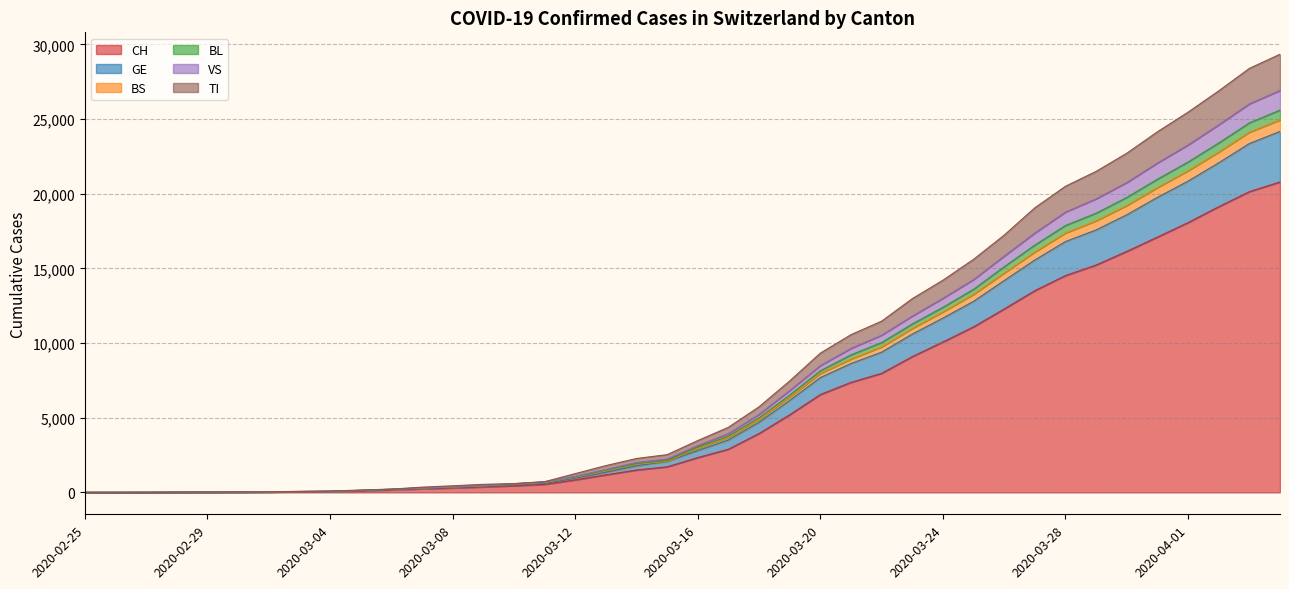

What is the highest value of the CH series?

20789